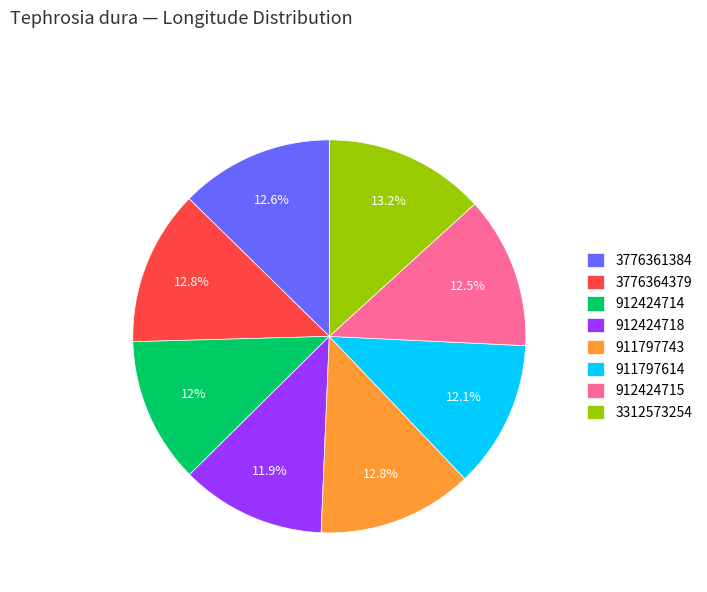

What is the ratio of the value at 911797743 to the value at 911797614?

1.1